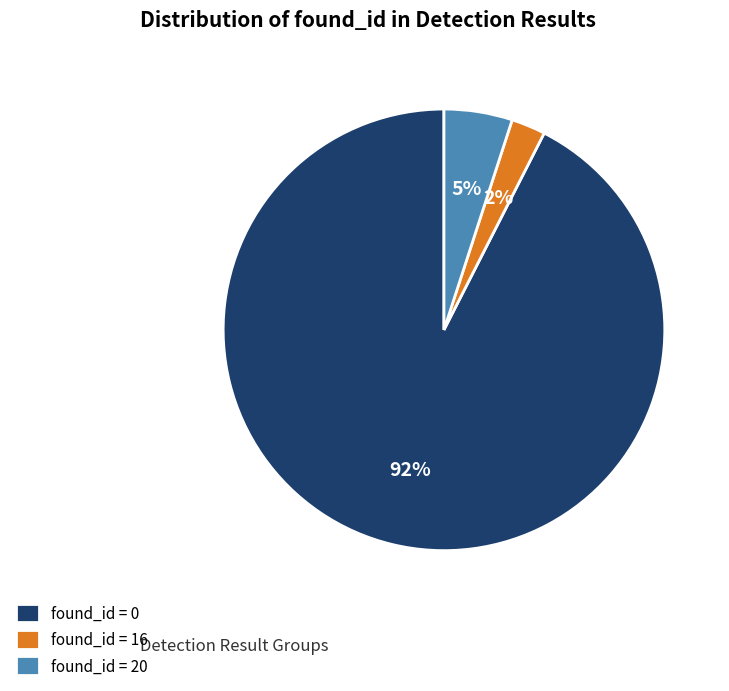

Do found_id = 20 and found_id = 0 together represent more than half of the pie?

Yes